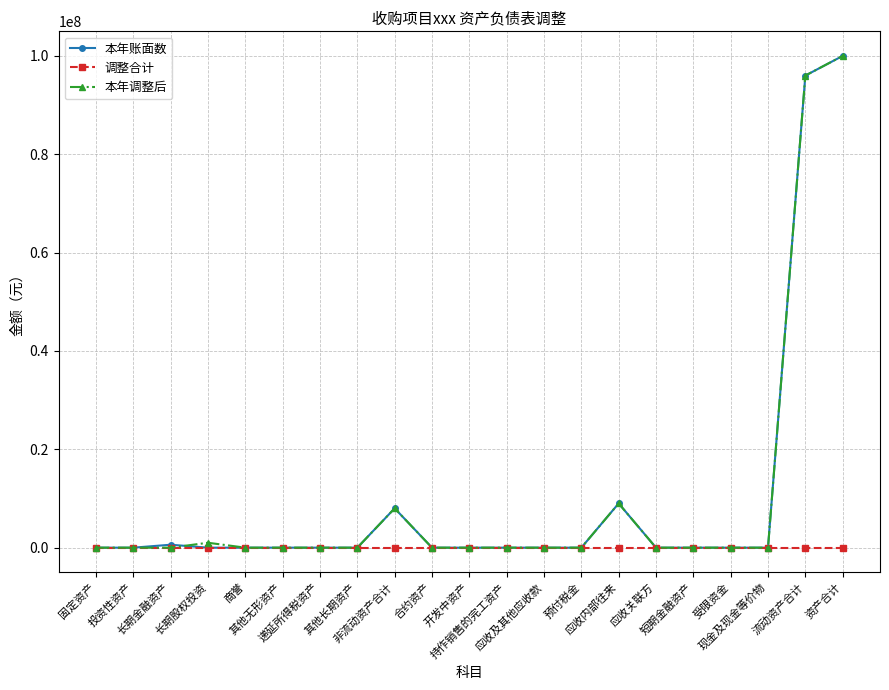

Which series has the largest total across all categories?

本年调整后